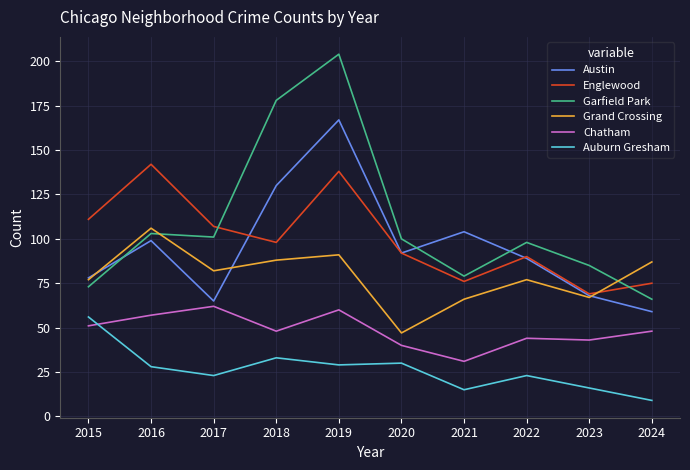

What is the highest value of the Chatham series?

62